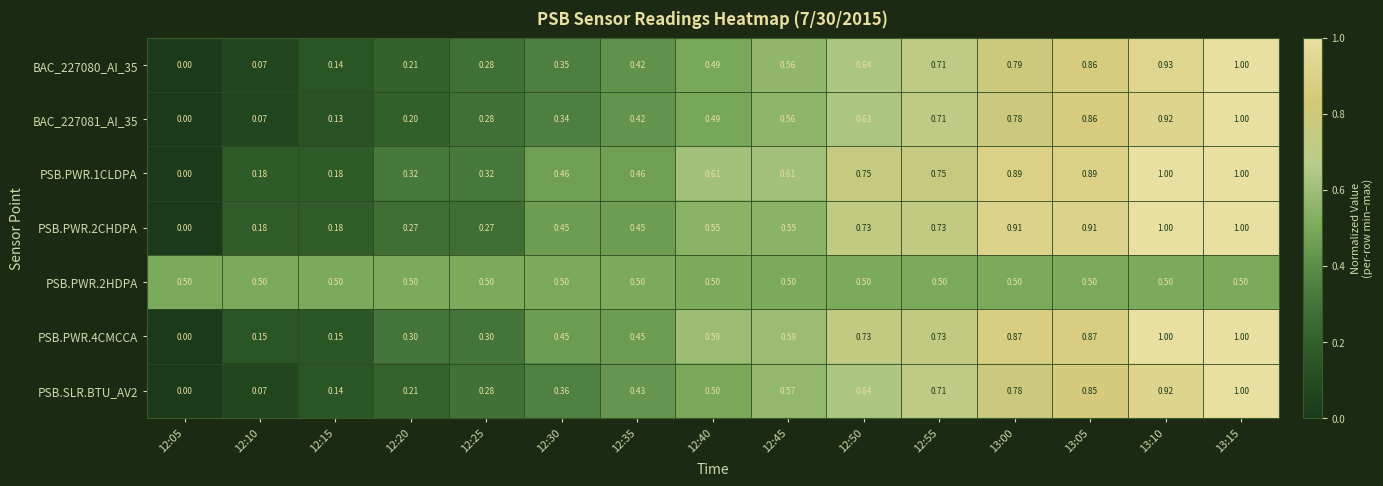

What is the maximum value shown in the chart?

1.0